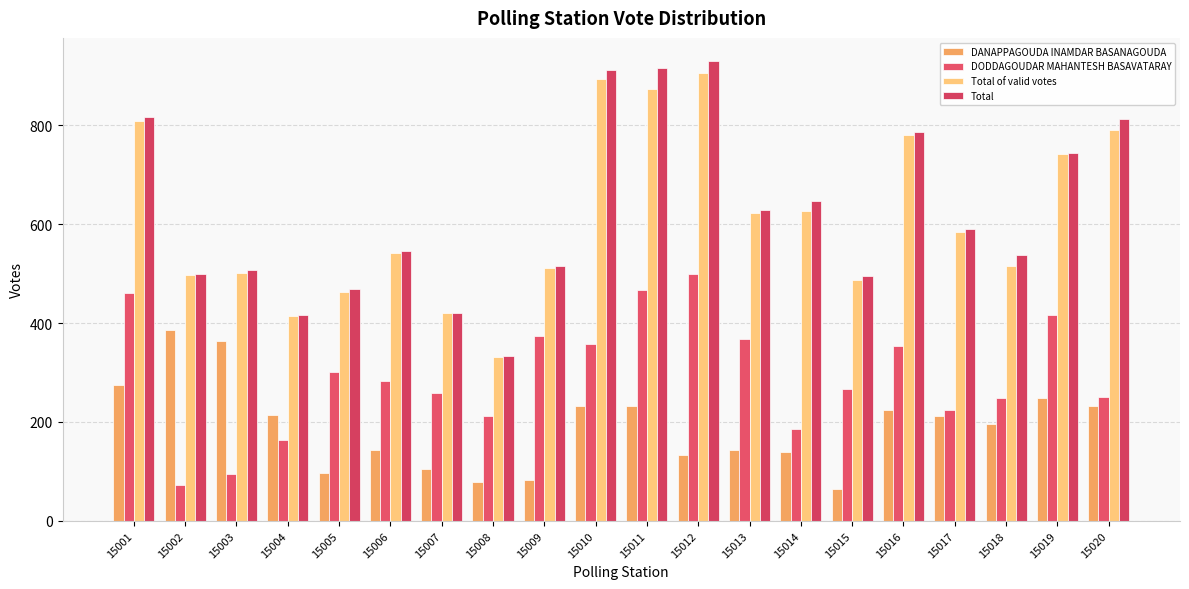

At which category is the sum across all series the highest?

15011